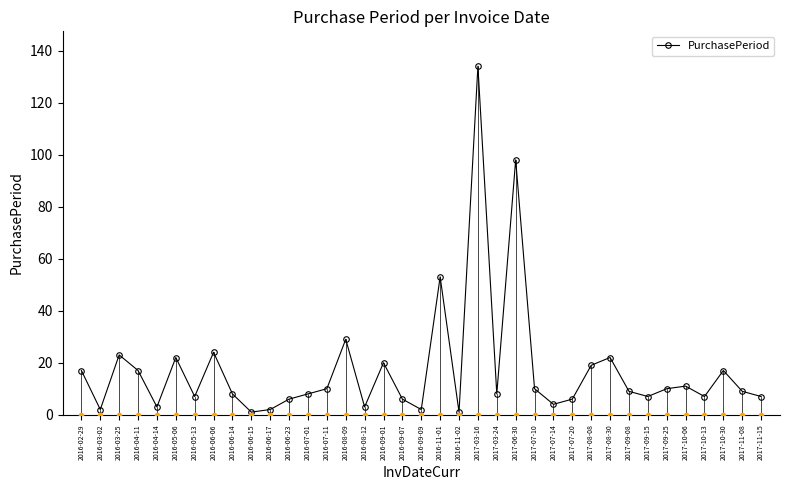

What is the difference between the maximum and minimum values?

133